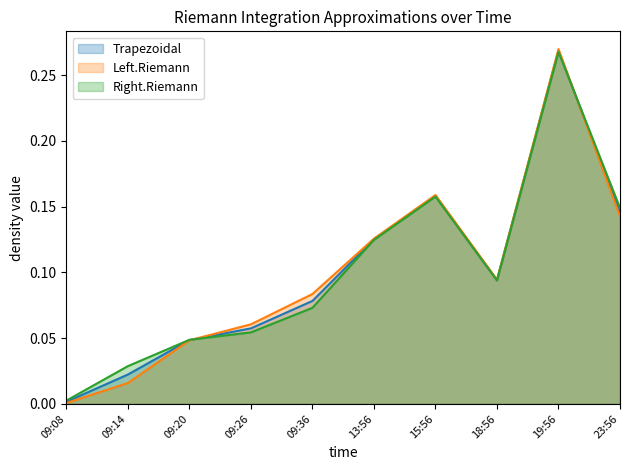

What is the difference between the second highest and second lowest values in the Trapezoidal series?

0.1